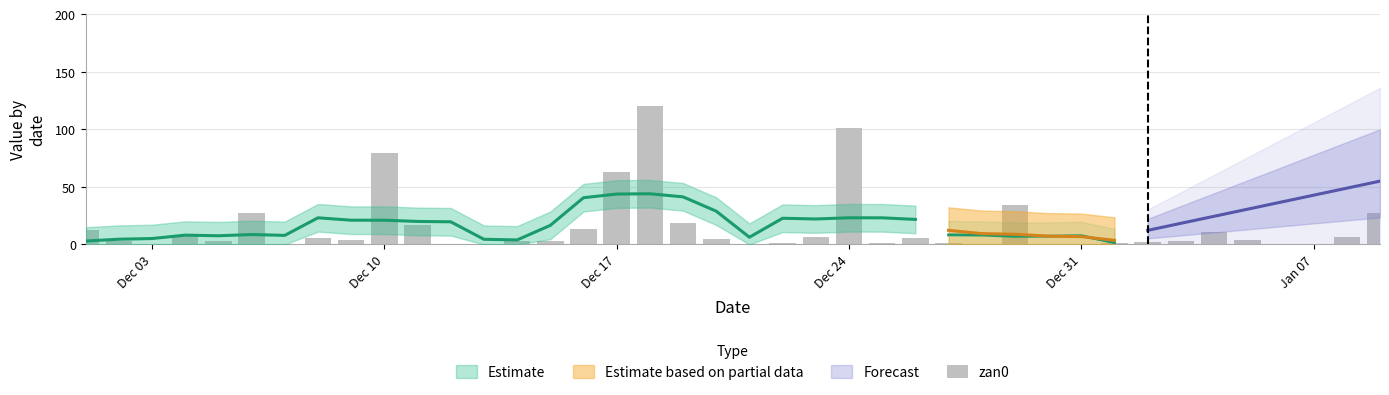

What is the greatest value displayed?

120.0